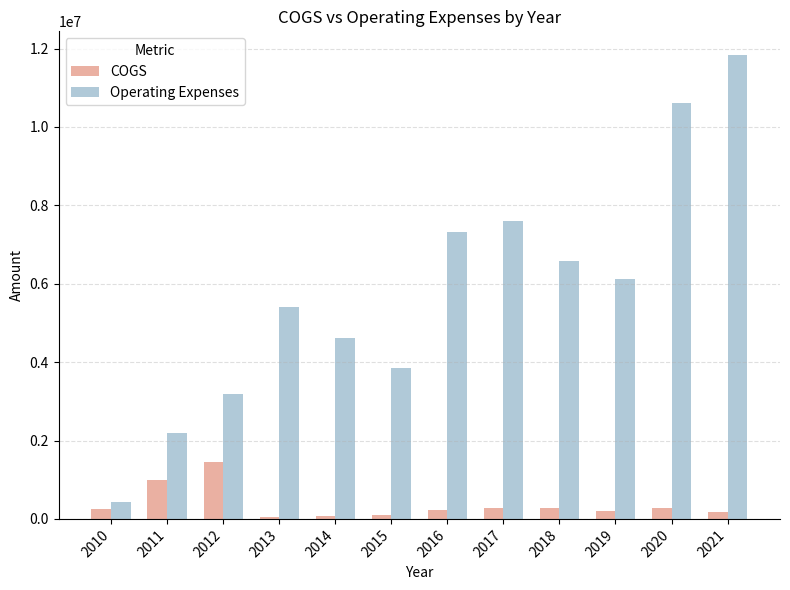

What are all the series names shown in the legend?

COGS, Operating Expenses